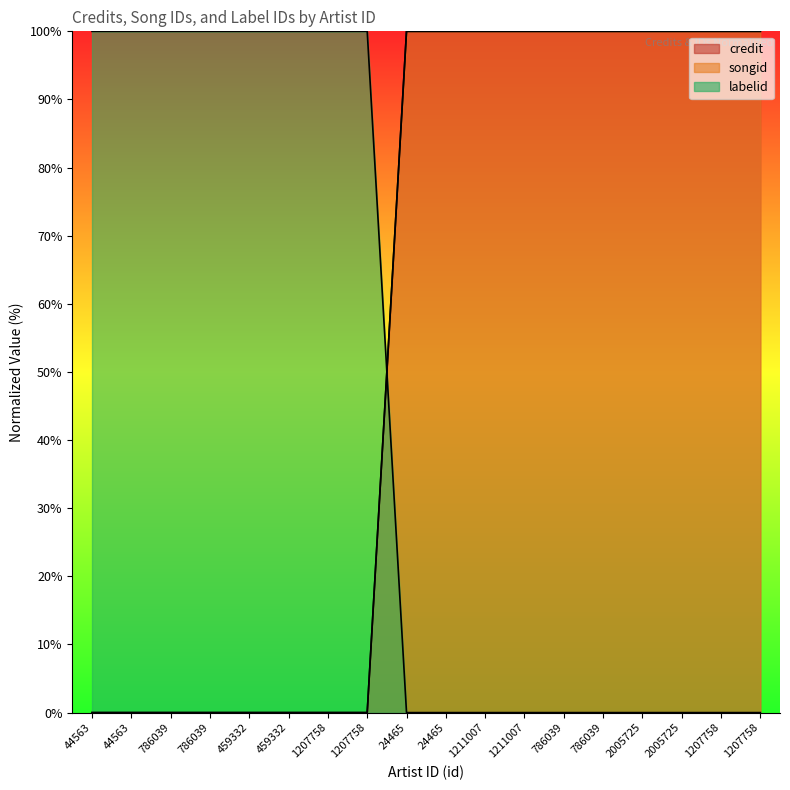

At 459332, list the series in order from smallest to largest.

credit, songid, labelid